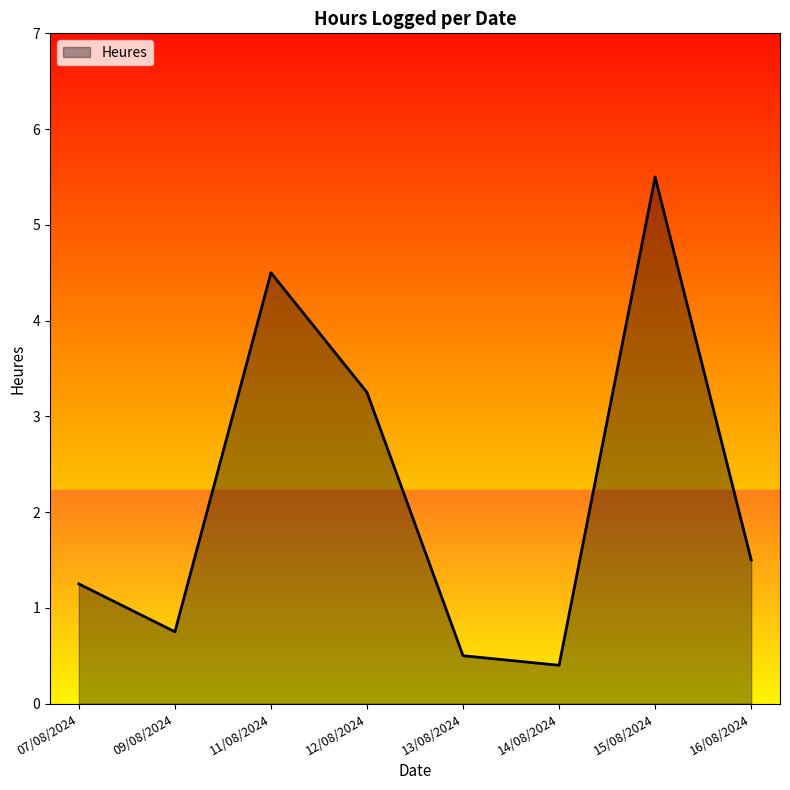

Does the chart have visible grid lines?

No